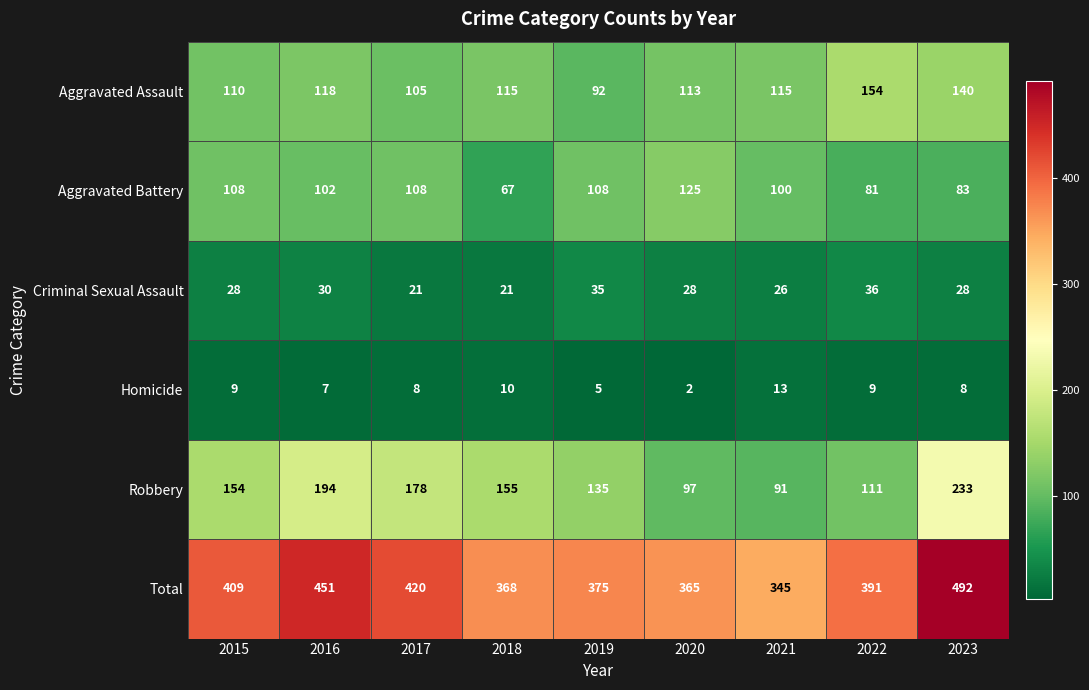

Which series changed the most between 2021 and 2023?

Total